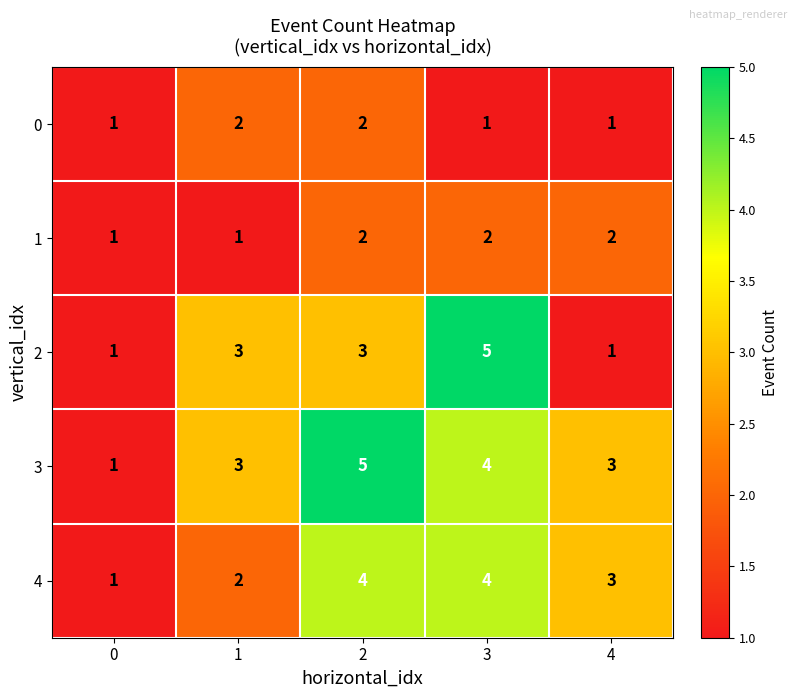

What is the average value of the 2 series?

3